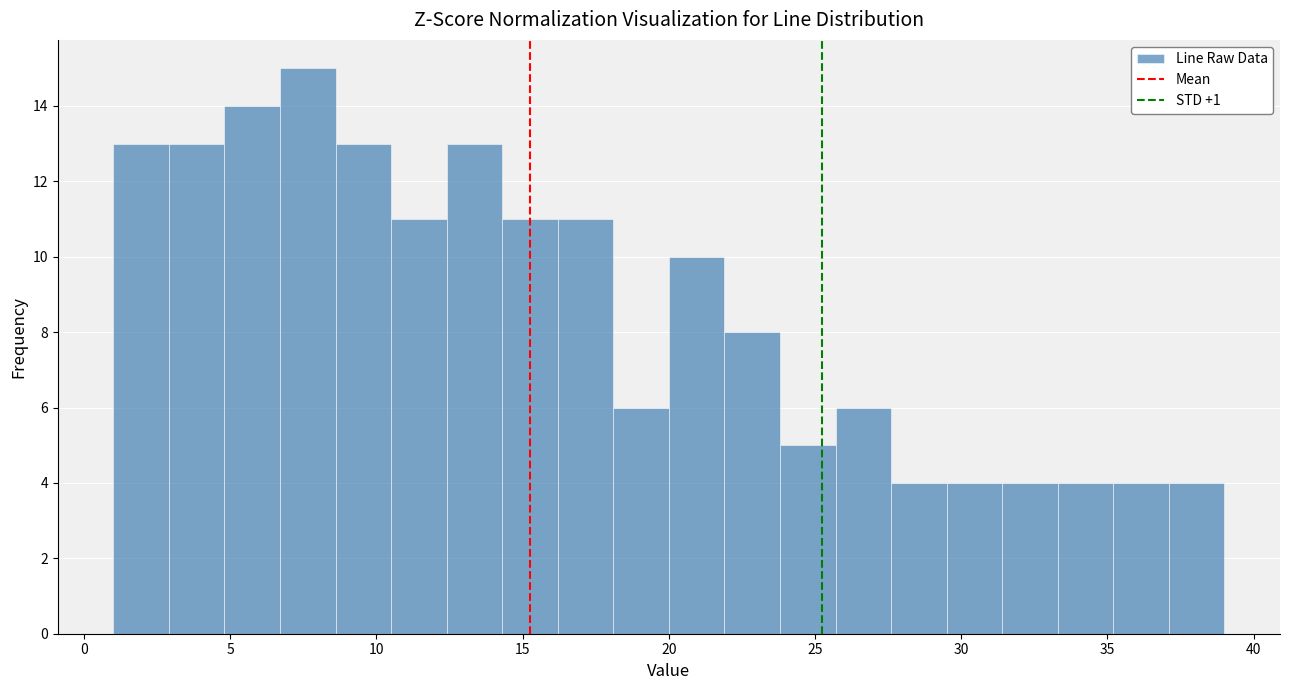

Read against the x-axis, roughly where is the centre of the tallest bar?

7.5